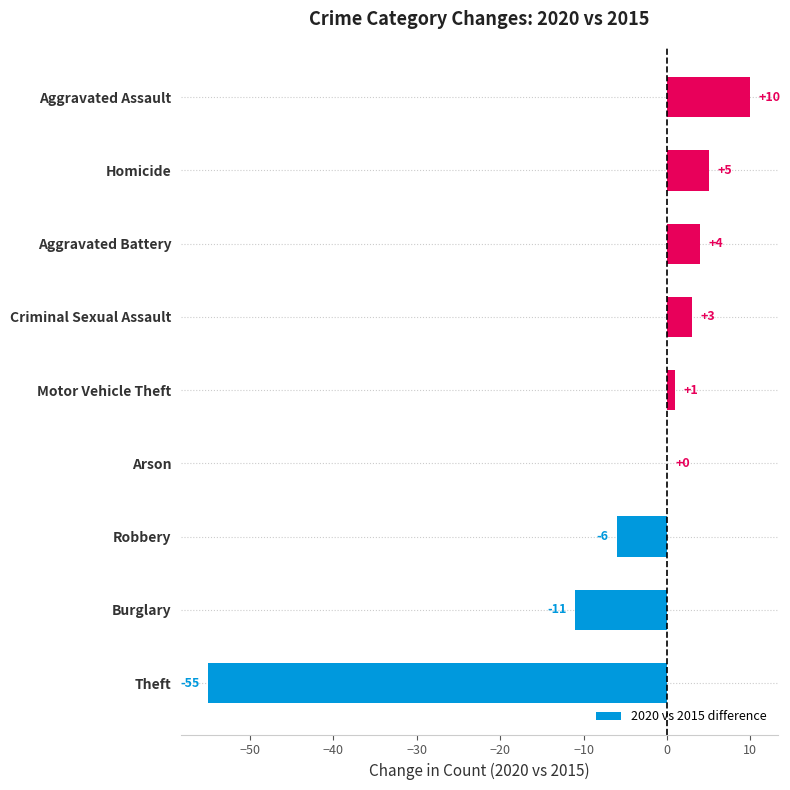

Does the chart contain stacked bars?

No